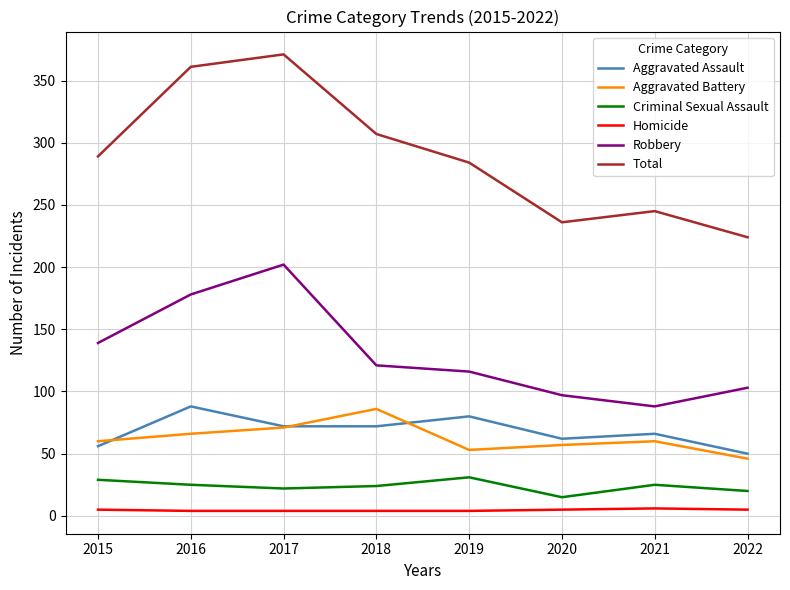

Which series has the largest range (max minus min)?

Total